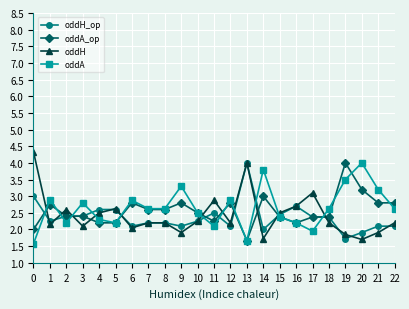

What is the minimum value for oddH?

1.4